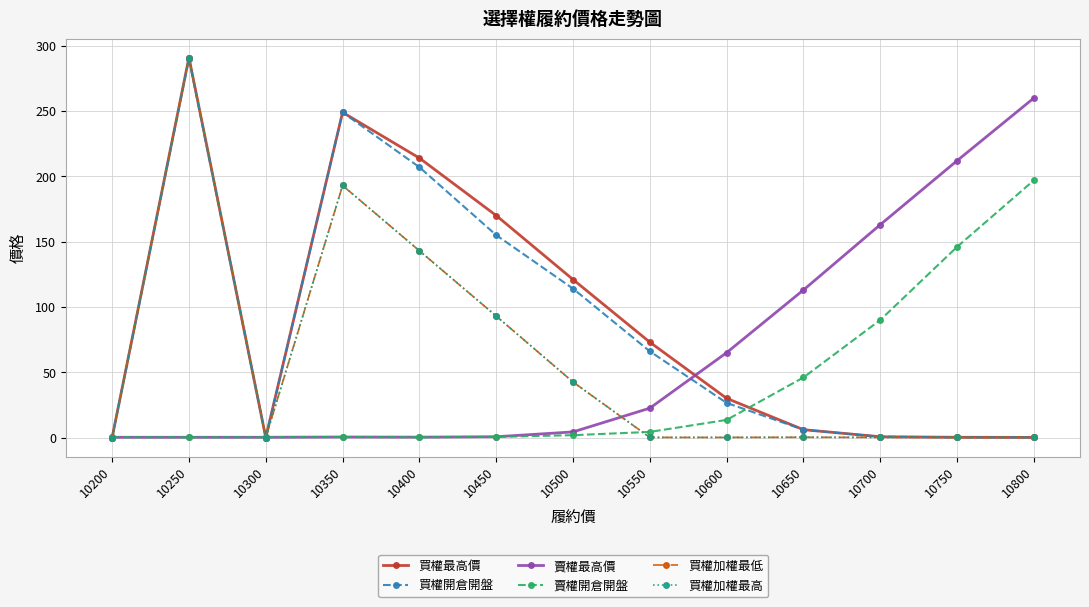

Does the chart display data point markers on the line(s)?

Yes